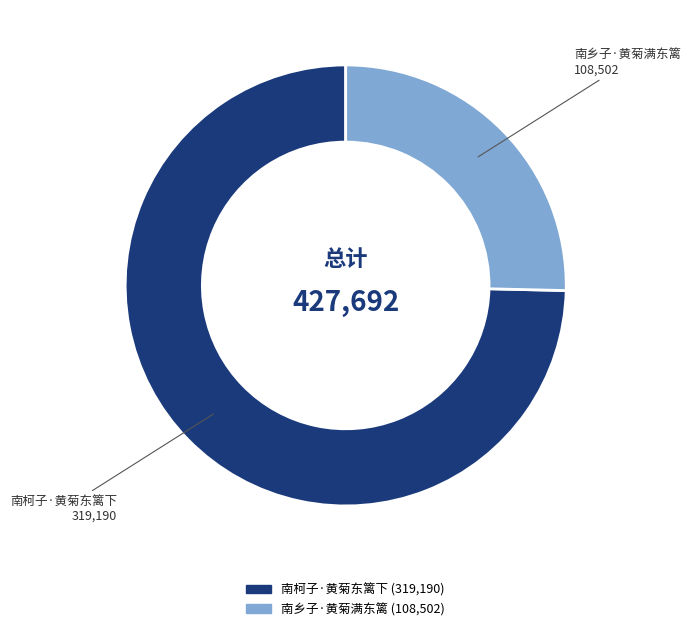

Between 南柯子·黄菊东篱下 and 南乡子·黄菊满东篱, which is larger?

南柯子·黄菊东篱下